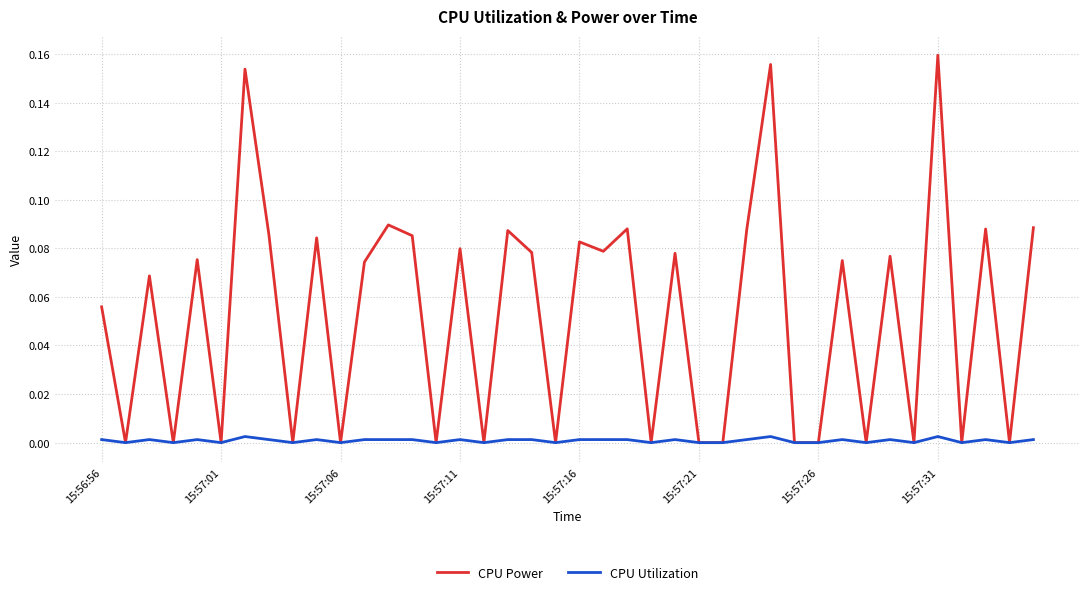

What are all the series names shown in the legend?

CPU Power, CPU Utilization